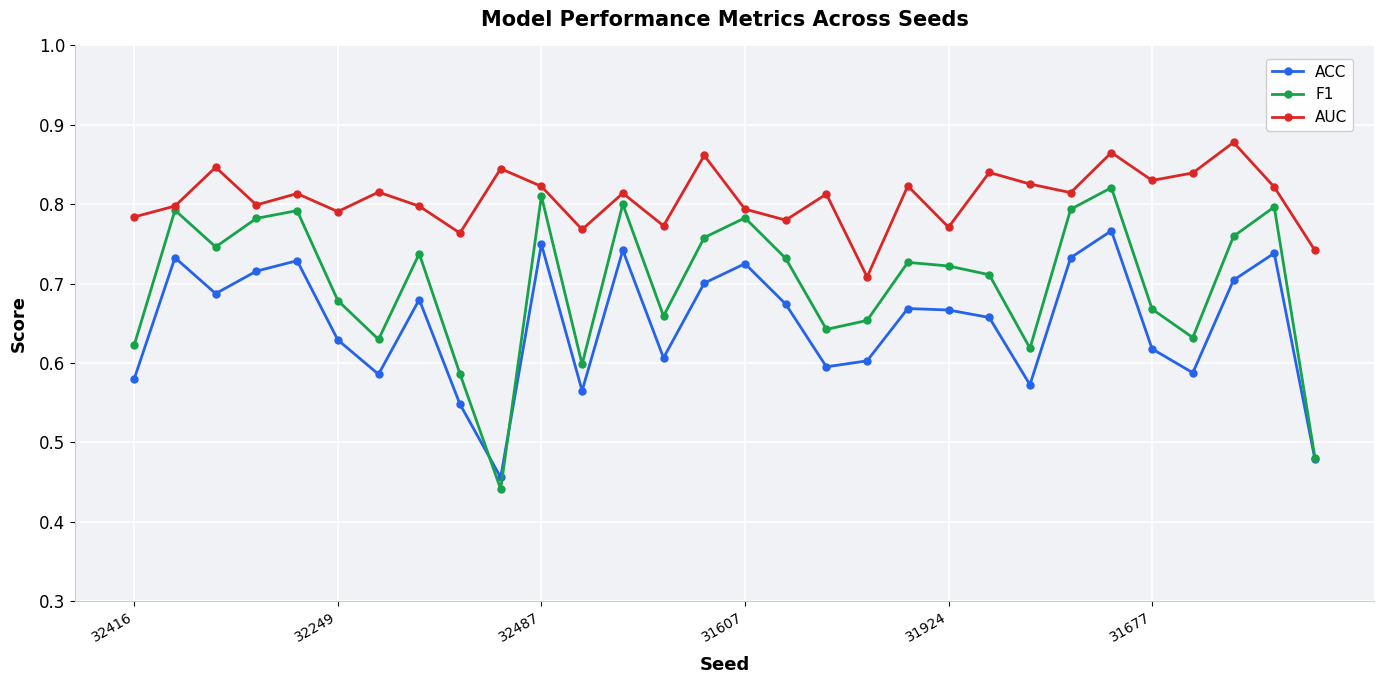

Count the AUC values in the range 0 to 1.

30